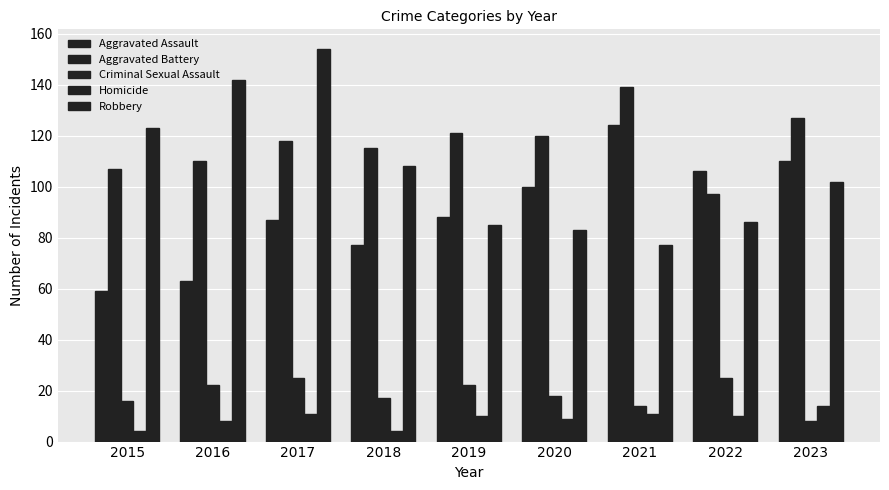

What is the highest value of the Aggravated Battery series?

139